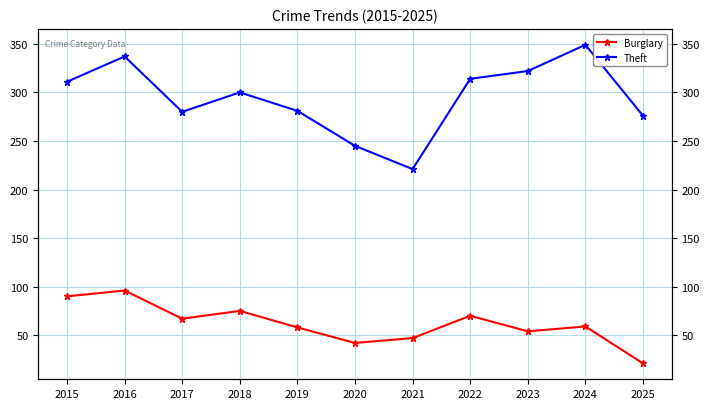

How many data points in Theft are less than 300?

5